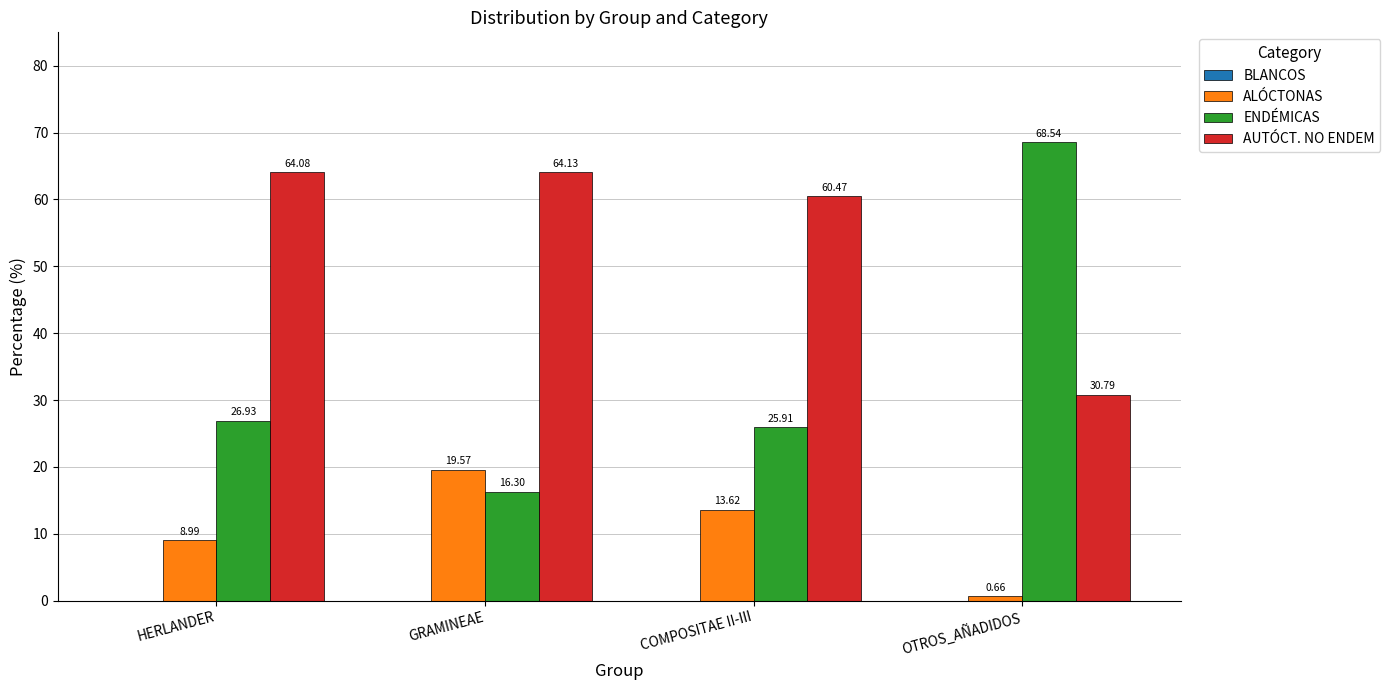

What is the difference between the second highest and minimum values in the AUTÓCT. NO ENDEM series?

33.3